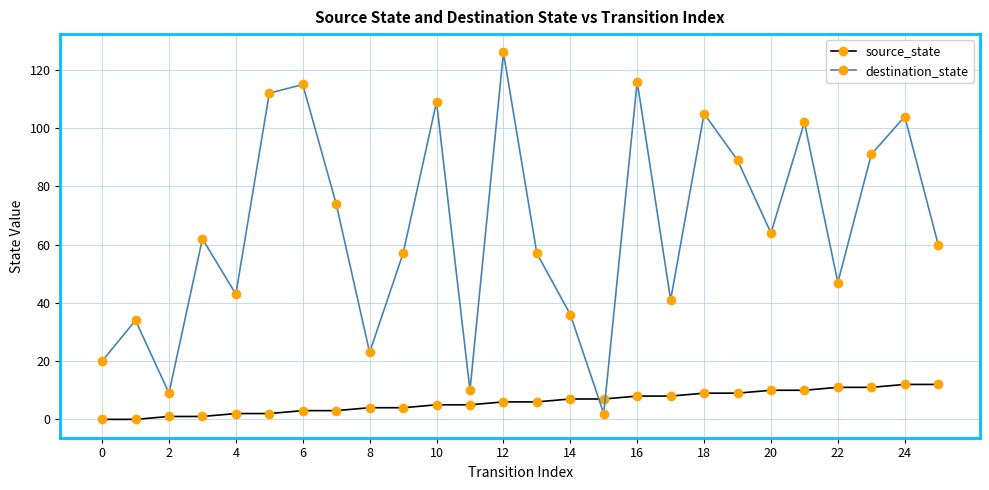

Rank the series by their average value, from lowest to highest.

source_state, destination_state